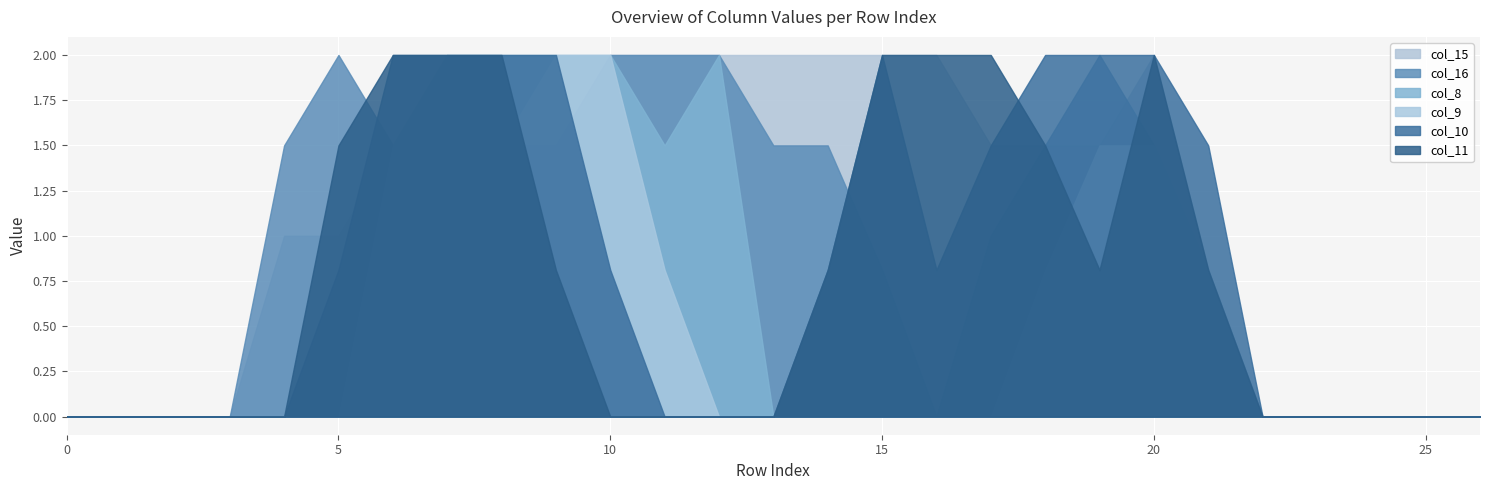

What are all the series names shown in the legend?

col_15, col_16, col_8, col_9, col_10, col_11